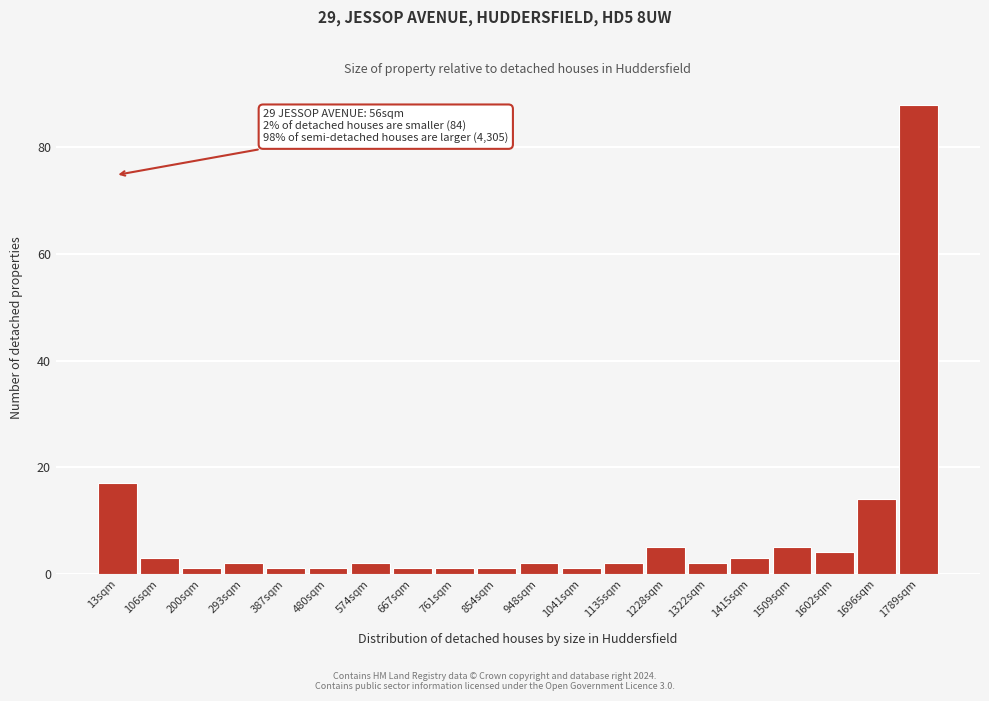

Reading left to right, what are all the values shown in this chart?

17	3	1	2	1	1	2	1	1	1	2	1	2	5	2	3	5	4	14	88